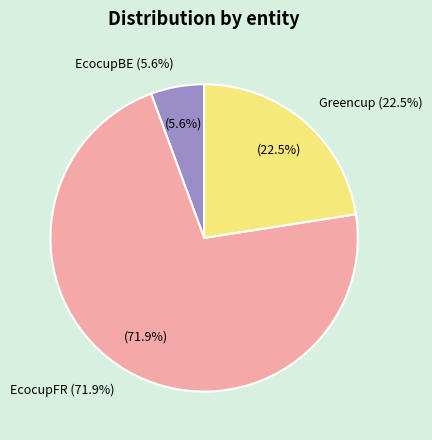

Is EcocupFR the majority of the pie?

Yes